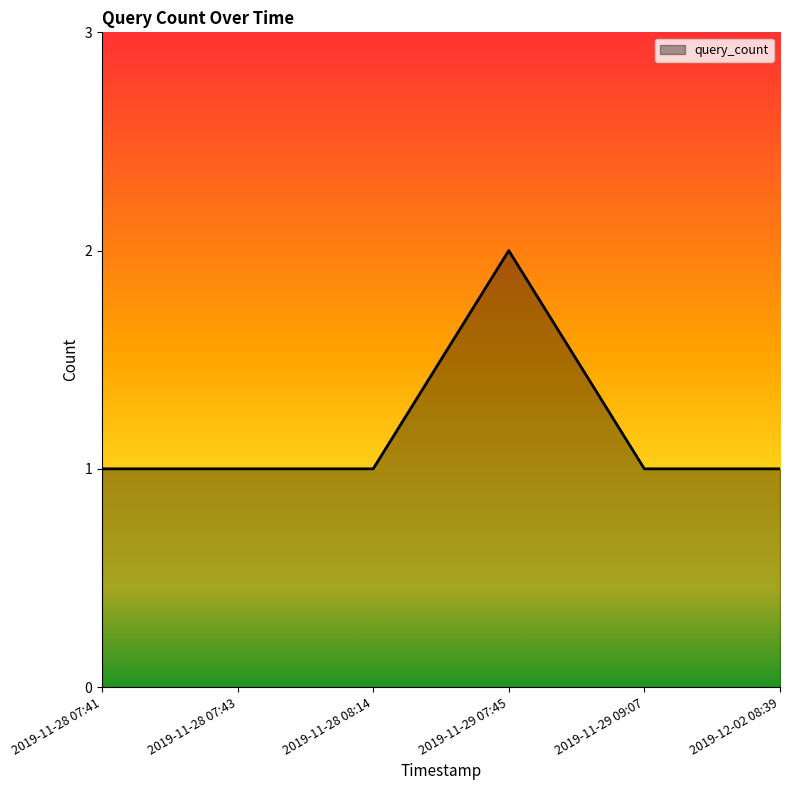

What position from the right is 2019-11-28 07:43?

5